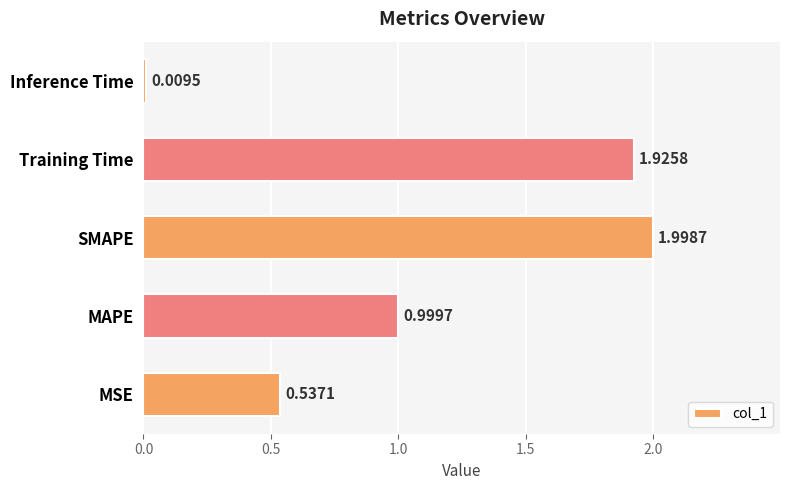

Which label corresponds to the largest value in the chart?

SMAPE